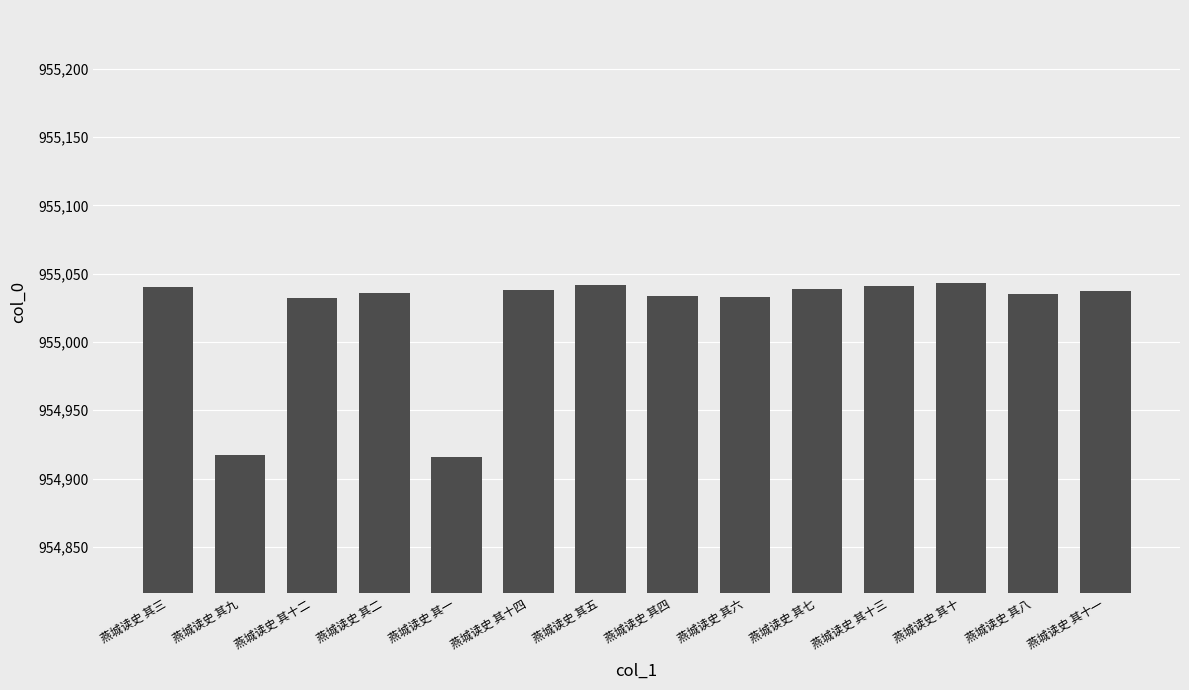

What is the label of the 5th bar from the right?

燕城读史 其七